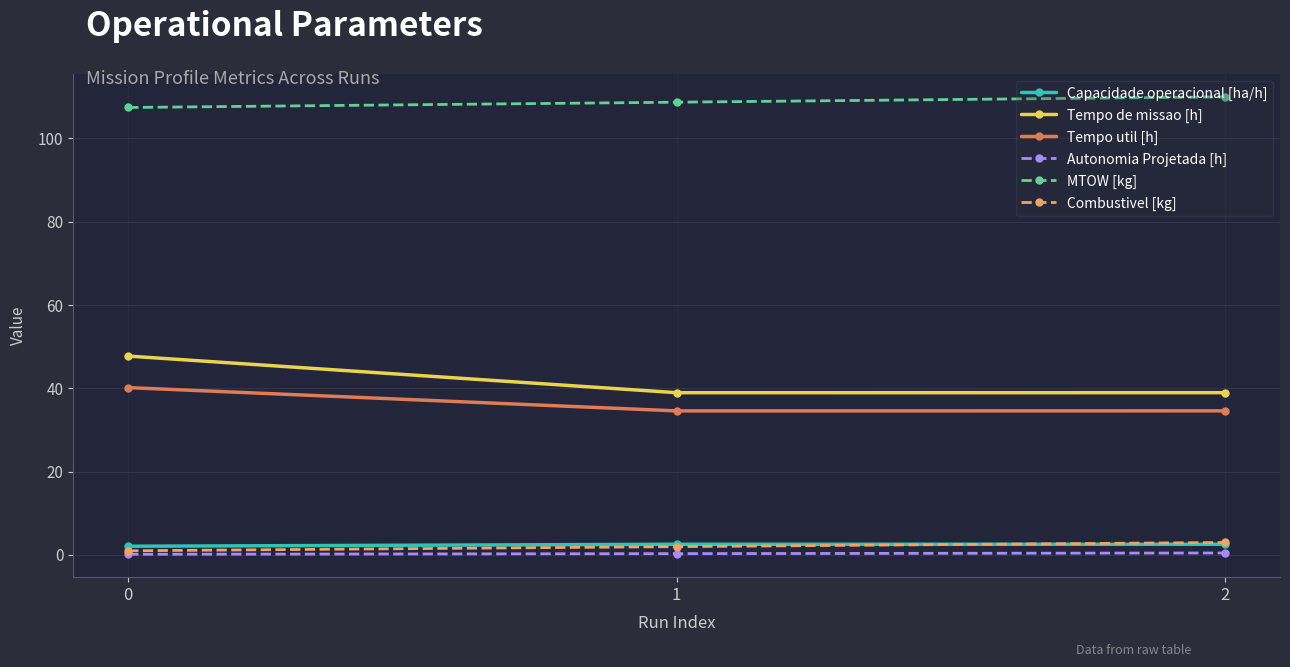

How many lines are shown in the chart?

6